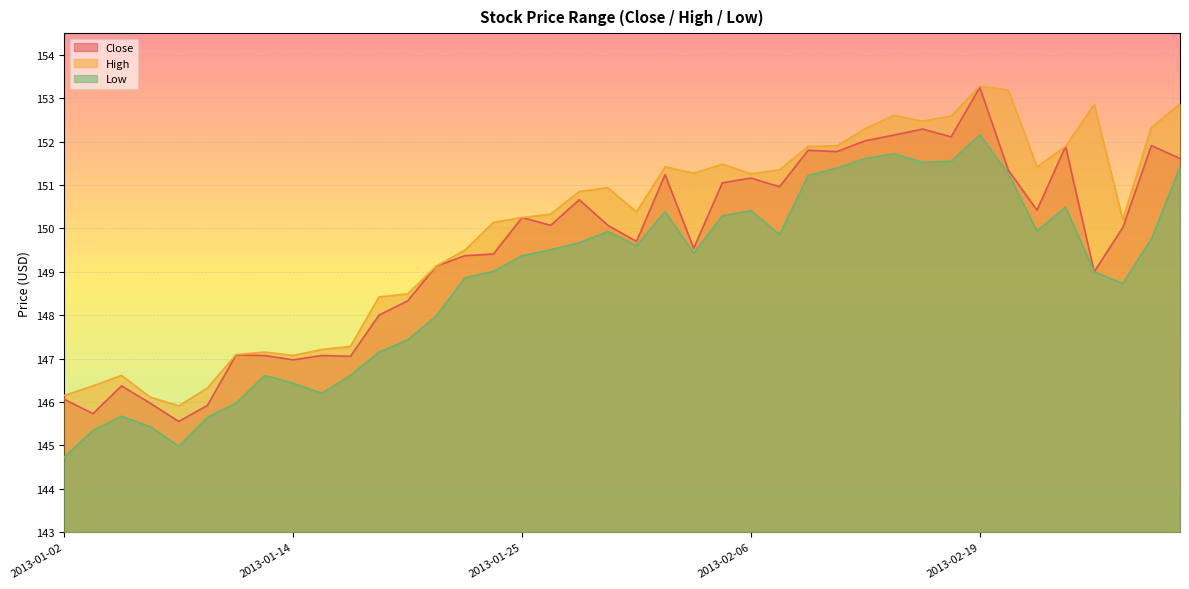

What is the total value across all series at 2013-02-25?

450.9